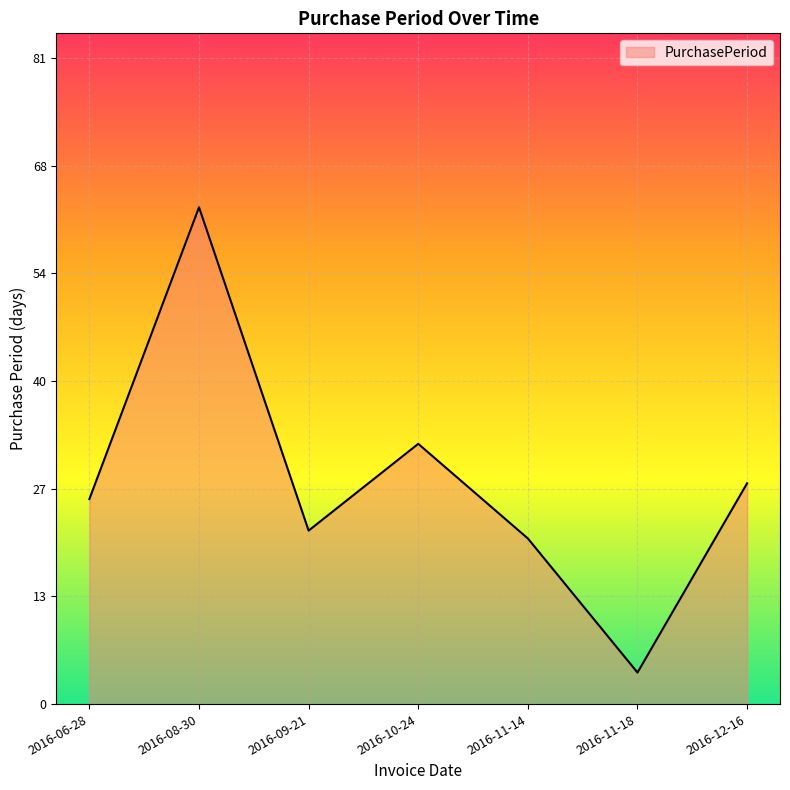

True or false: the data shows 20 at 2016-08-30.

False